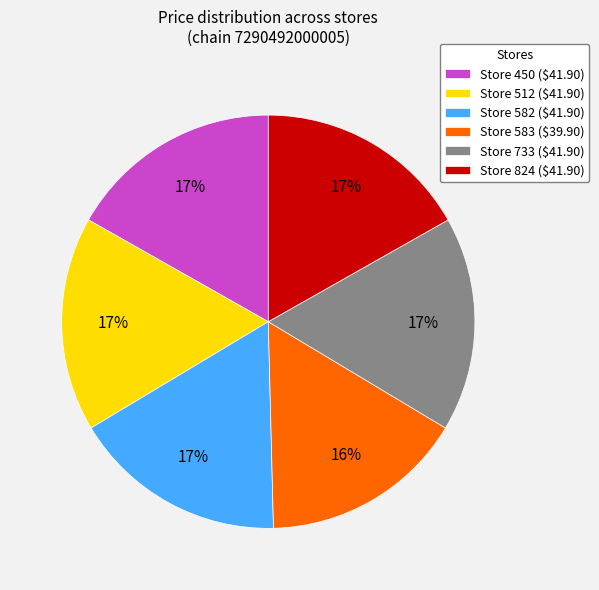

Combined, do Store 582 and Store 824 account for over 50%?

No